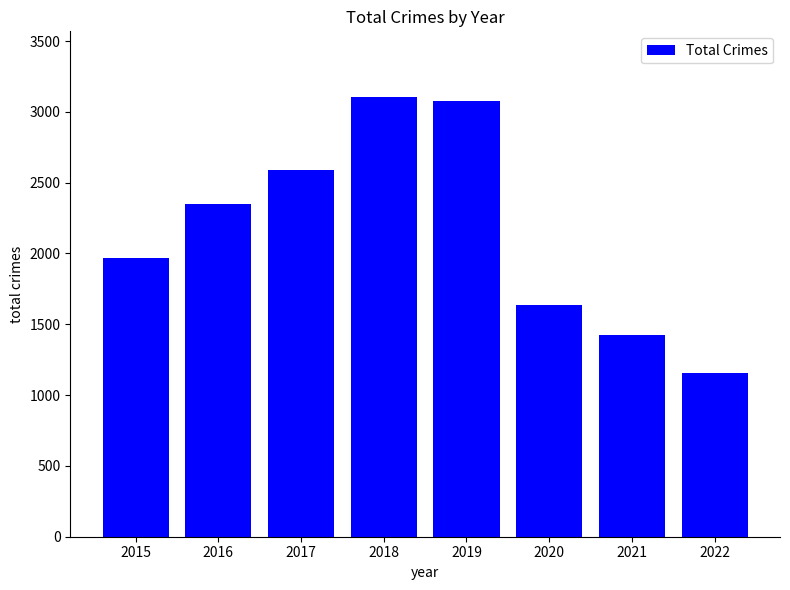

What is the maximum value shown in the chart?

3103